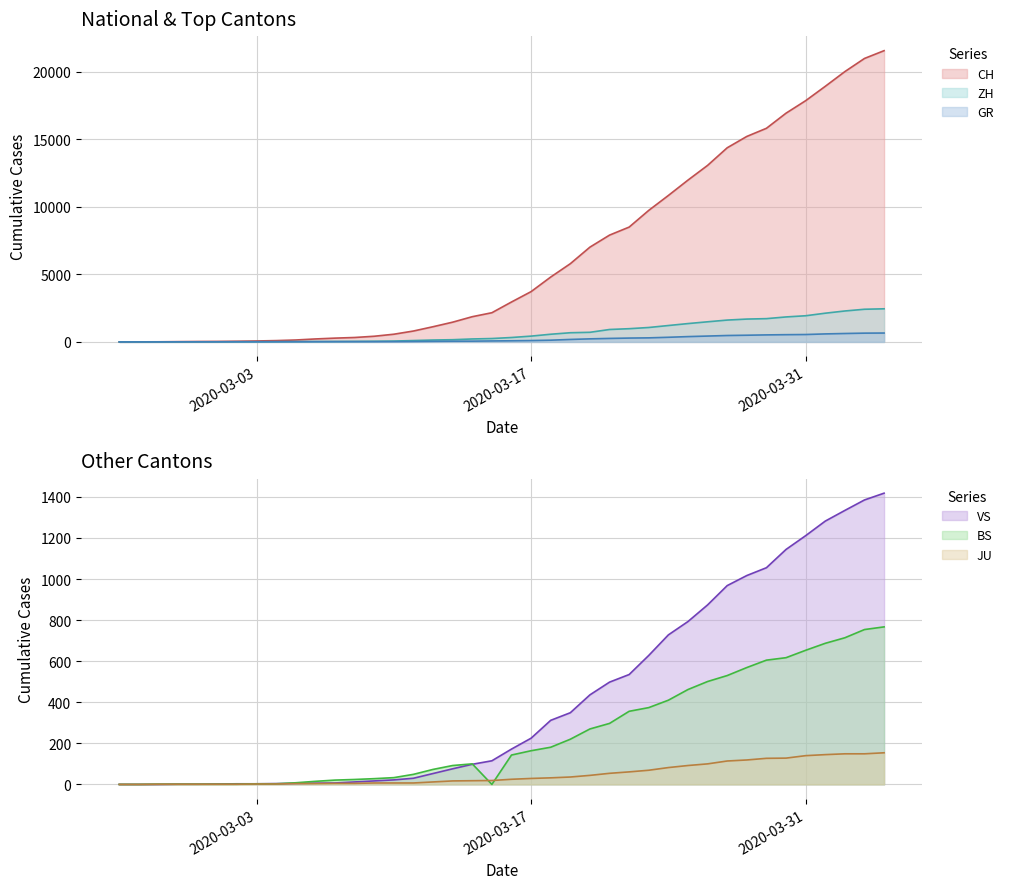

Which series has the largest total across all categories?

CH